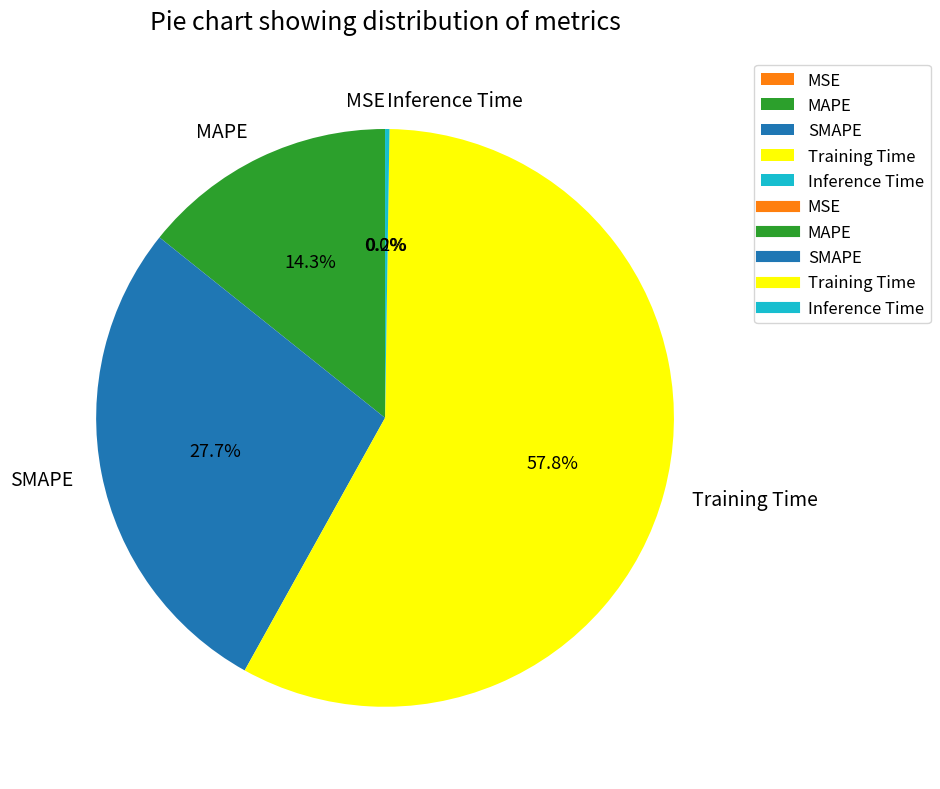

To the nearest percent, what is the difference between the Training Time and SMAPE slice percentages?

30%